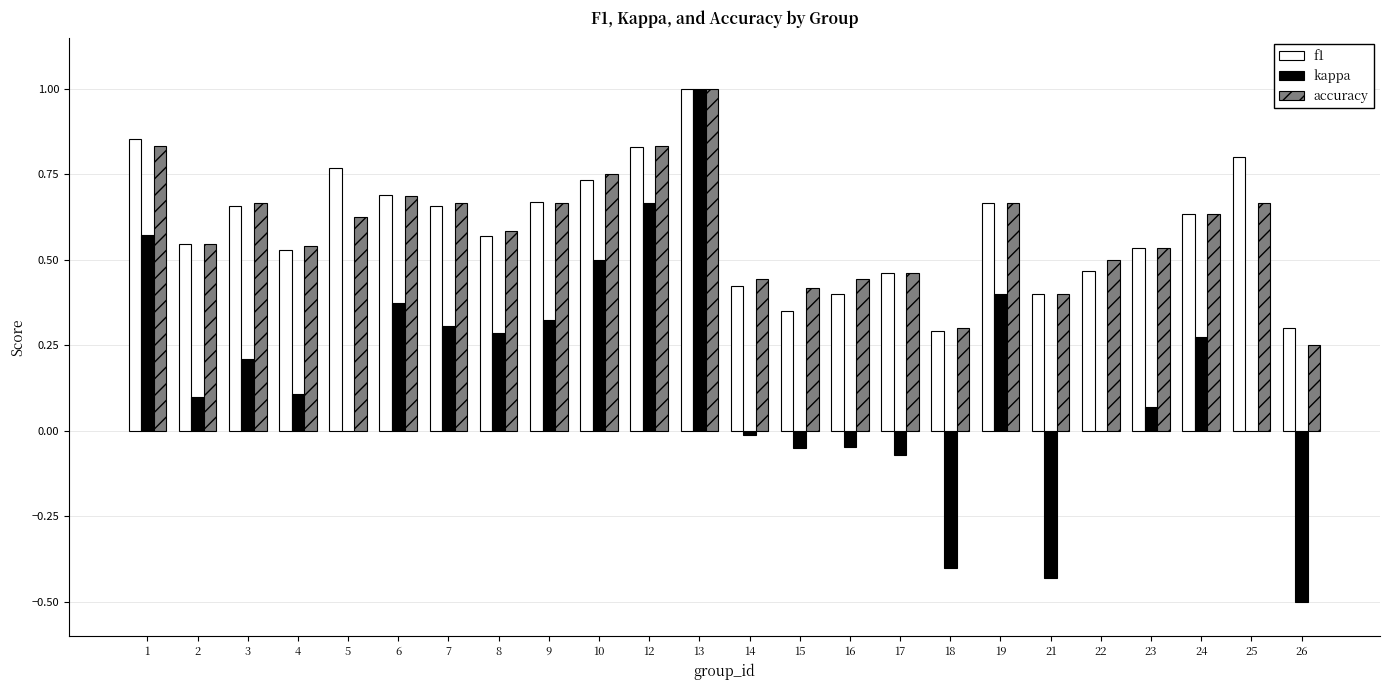

Which series changed the most between 15 and 23?

f1